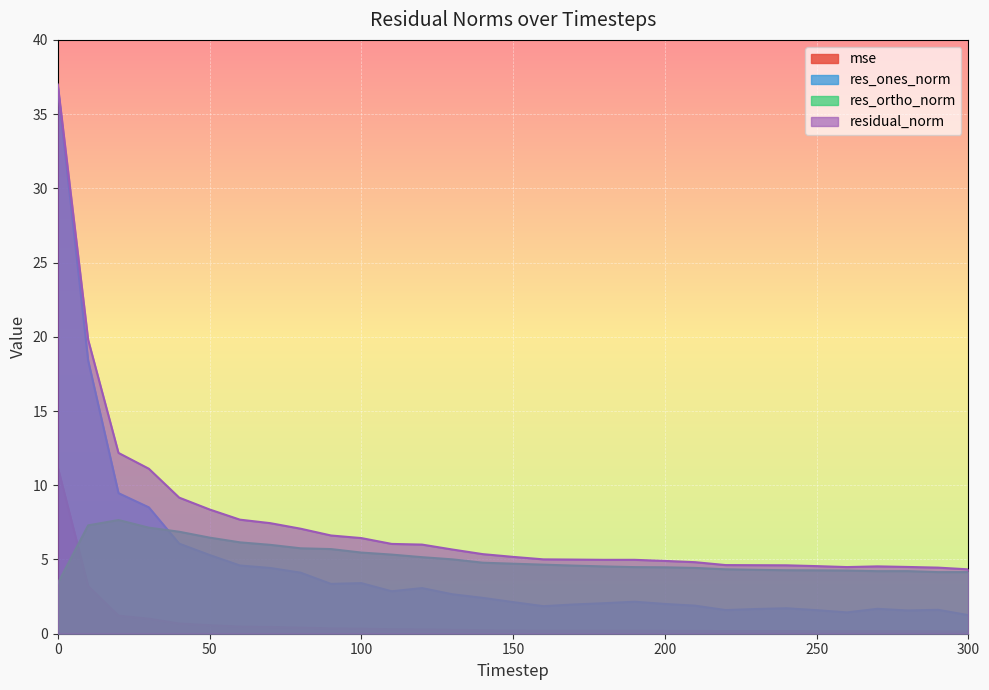

Which has a higher value, 280 or 10?

10